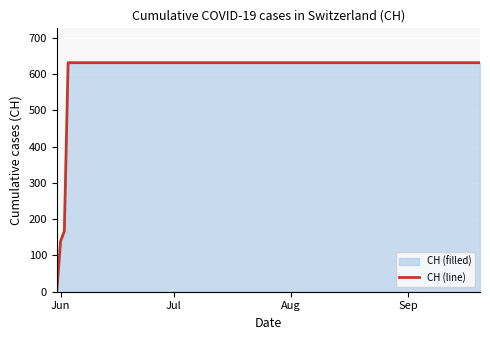

What is the difference between the maximum and minimum values?

631